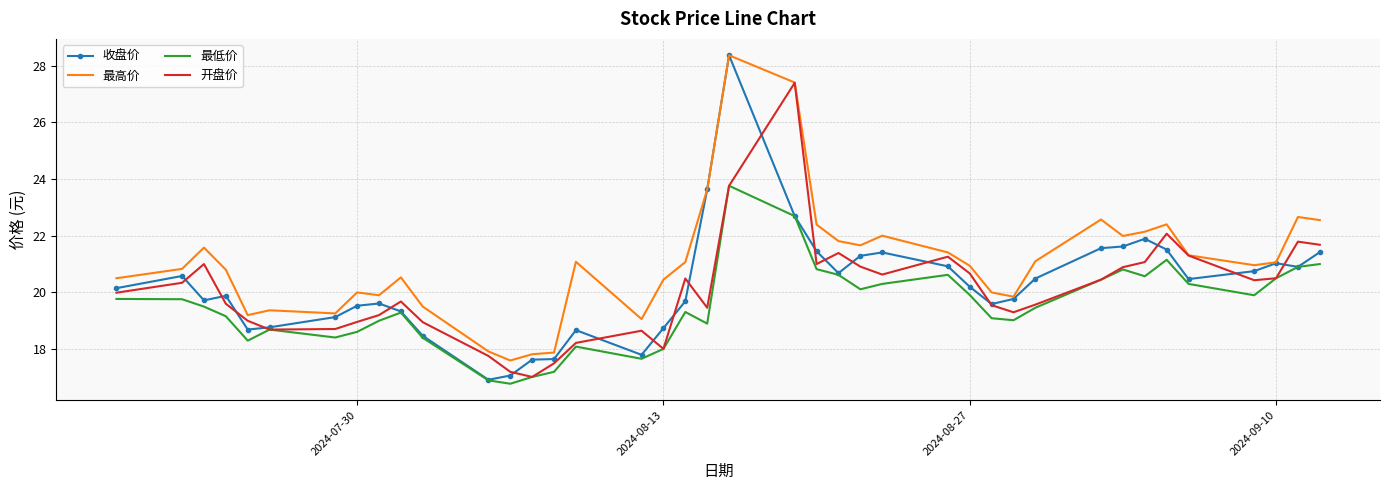

In 最低价, how many points are lower than both neighbors (excluding endpoints)?

9